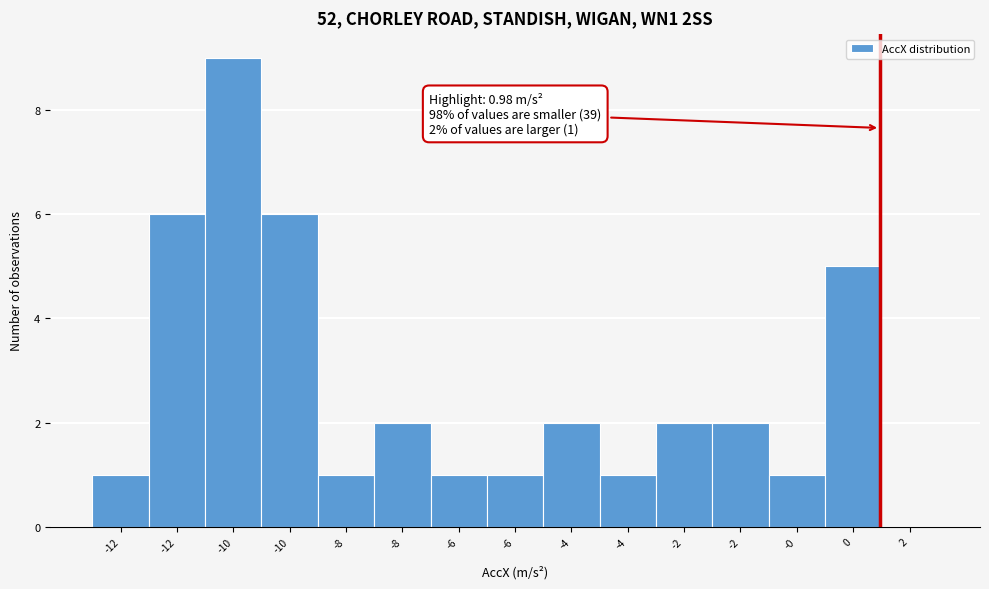

Are the bars horizontal?

No